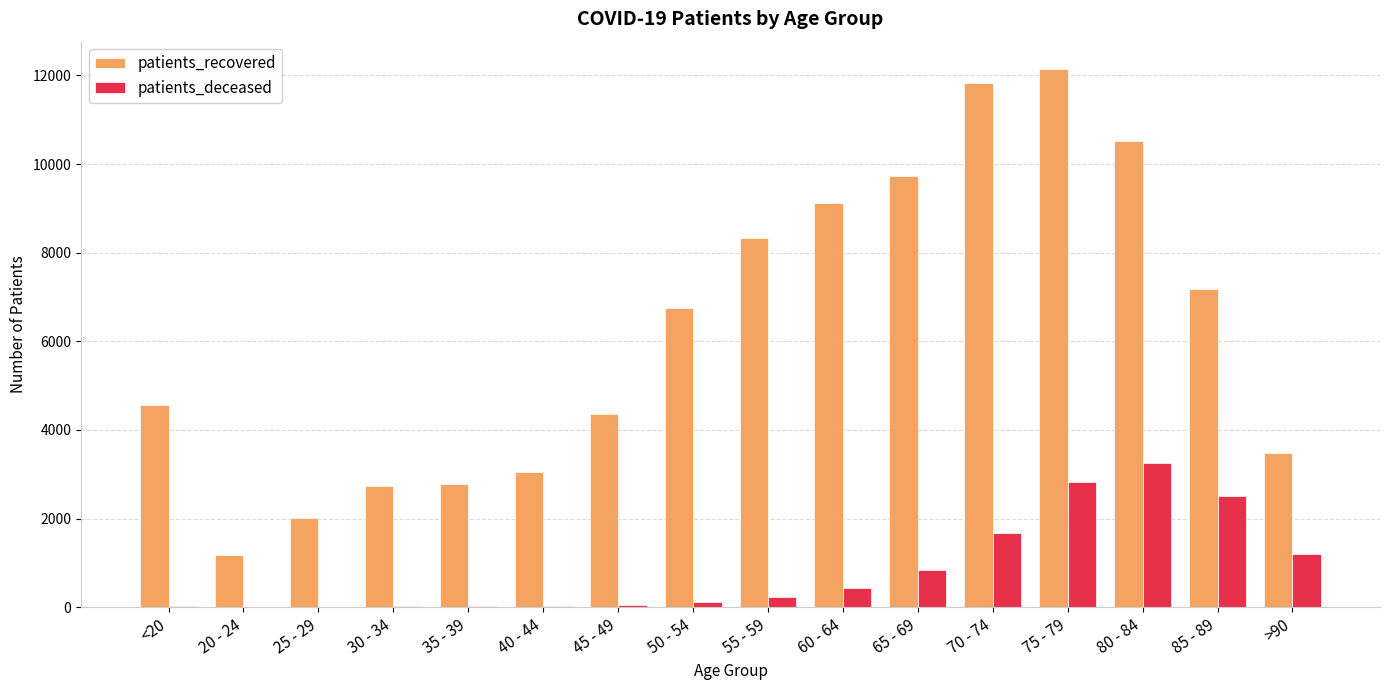

What is the sum of all patients_recovered values?

99810